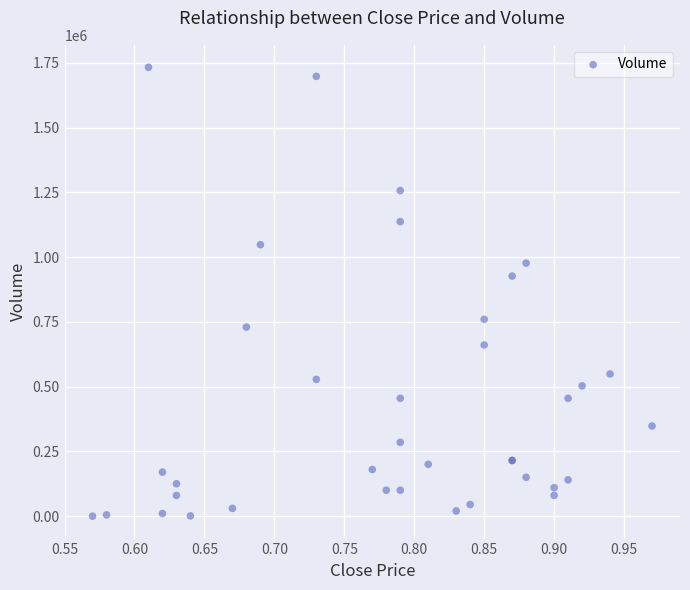

What Y value in the scatter plot is closest to 866500?

927000